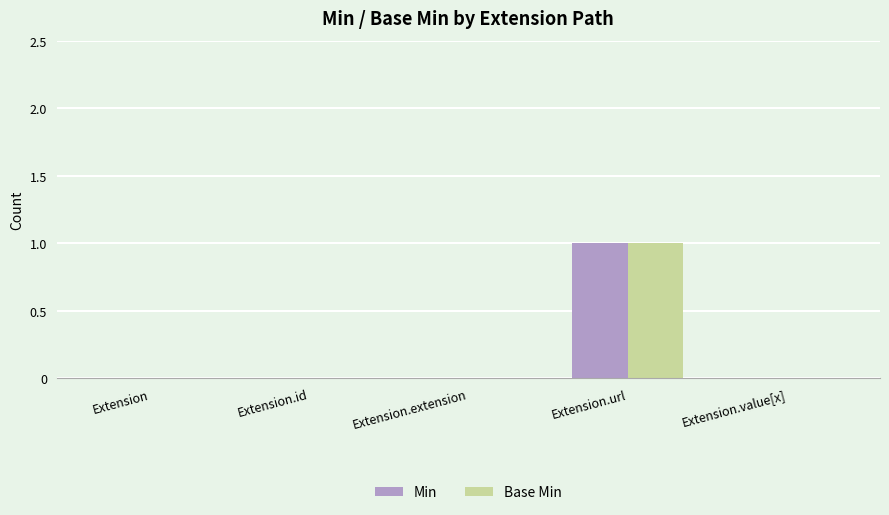

At which category is the sum across all series the highest?

Extension.url